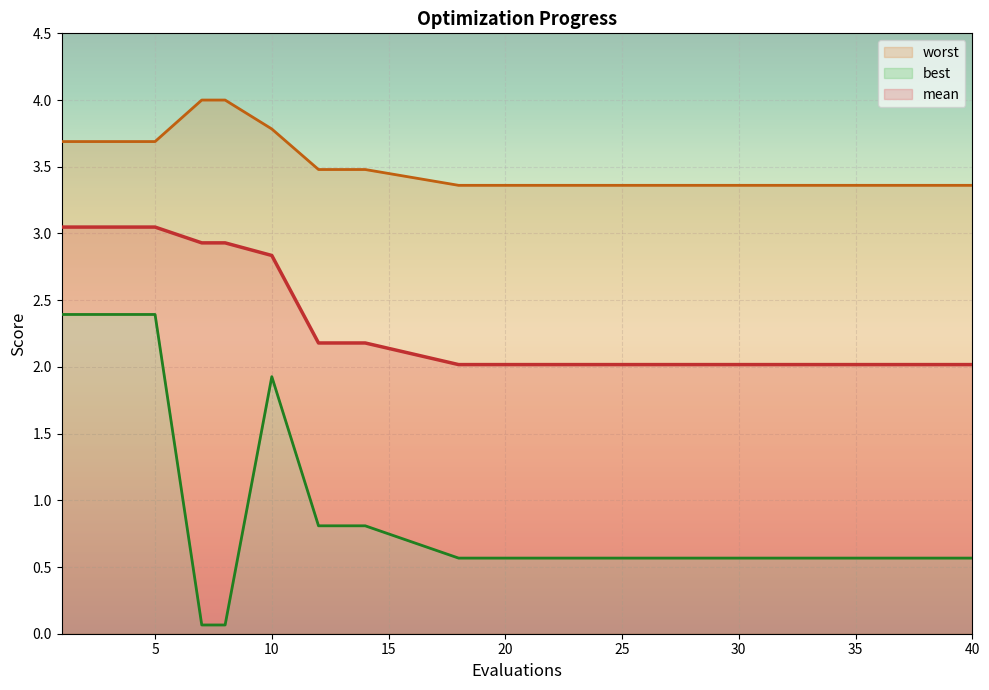

At which label is best closest to 1?

12